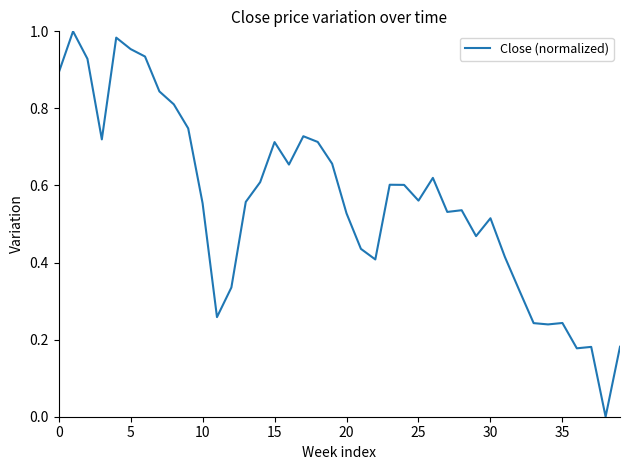

How many points are lower than both their immediate neighbors (excluding endpoints)?

10